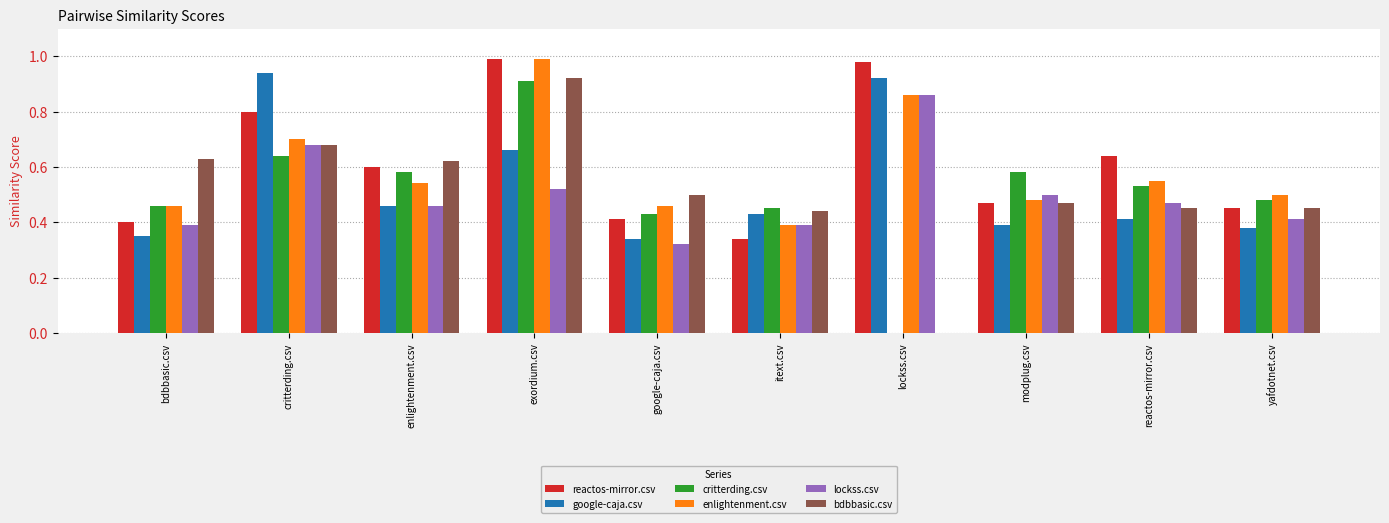

Which series changed the most between enlightenment.csv and modplug.csv?

bdbbasic.csv